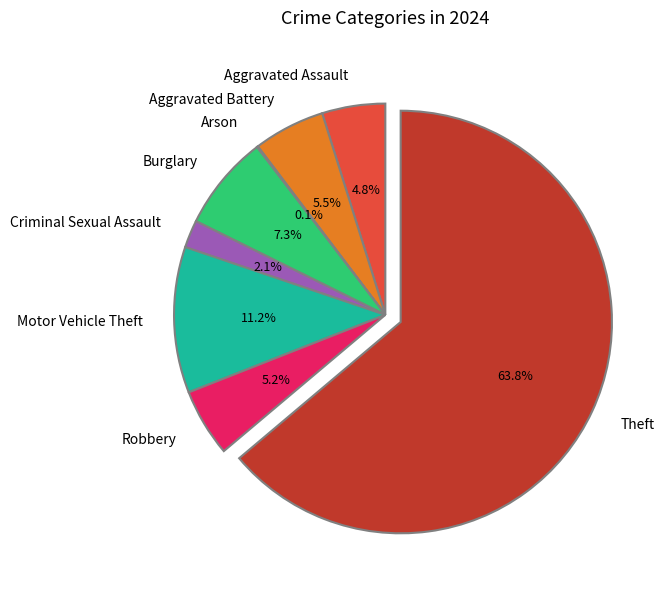

Is it true that Aggravated Assault is 17% of the pie?

False